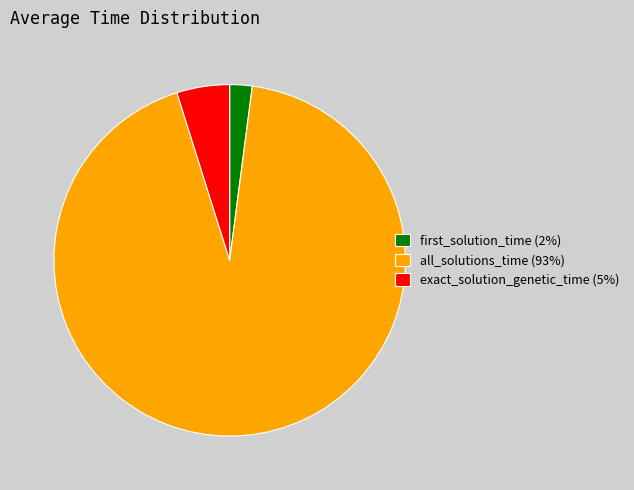

Is the sum of exact_solution_genetic_time (5%) and all_solutions_time (93%) greater than half?

Yes